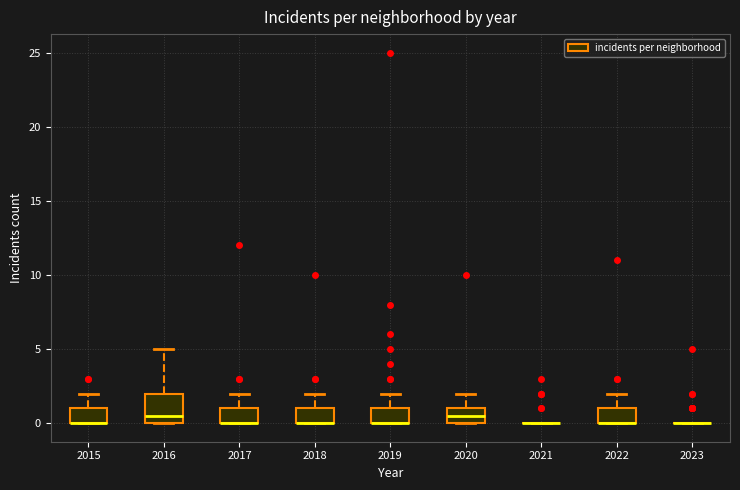

Reading left to right, transcribe this box plot: for each box, give where its median line is, the range the box spans, and where its two whiskers end, as read against the y-axis. The values are not printed on the chart, so give them approximately, as read against the axis.

2015: median 0.0 (drawn on the box's lower edge), box 0.0 to 1.0, whiskers 0.0 to 2.0
2016: median 0.5, box 0.0 to 2.0, whiskers 0.0 to 5.0
2017: median 0.0 (drawn on the box's lower edge), box 0.0 to 1.0, whiskers 0.0 to 2.0
2018: median 0.0 (drawn on the box's lower edge), box 0.0 to 1.0, whiskers 0.0 to 2.0
2019: median 0.0 (drawn on the box's lower edge), box 0.0 to 1.0, whiskers 0.0 to 2.0
2020: median 0.5, box 0.0 to 1.0, whiskers 0.0 to 2.0
2021: box collapsed to a line at 0.0, whiskers 0.0 to 0.0
2022: median 0.0 (drawn on the box's lower edge), box 0.0 to 1.0, whiskers 0.0 to 2.0
2023: box collapsed to a line at 0.0, whiskers 0.0 to 0.0